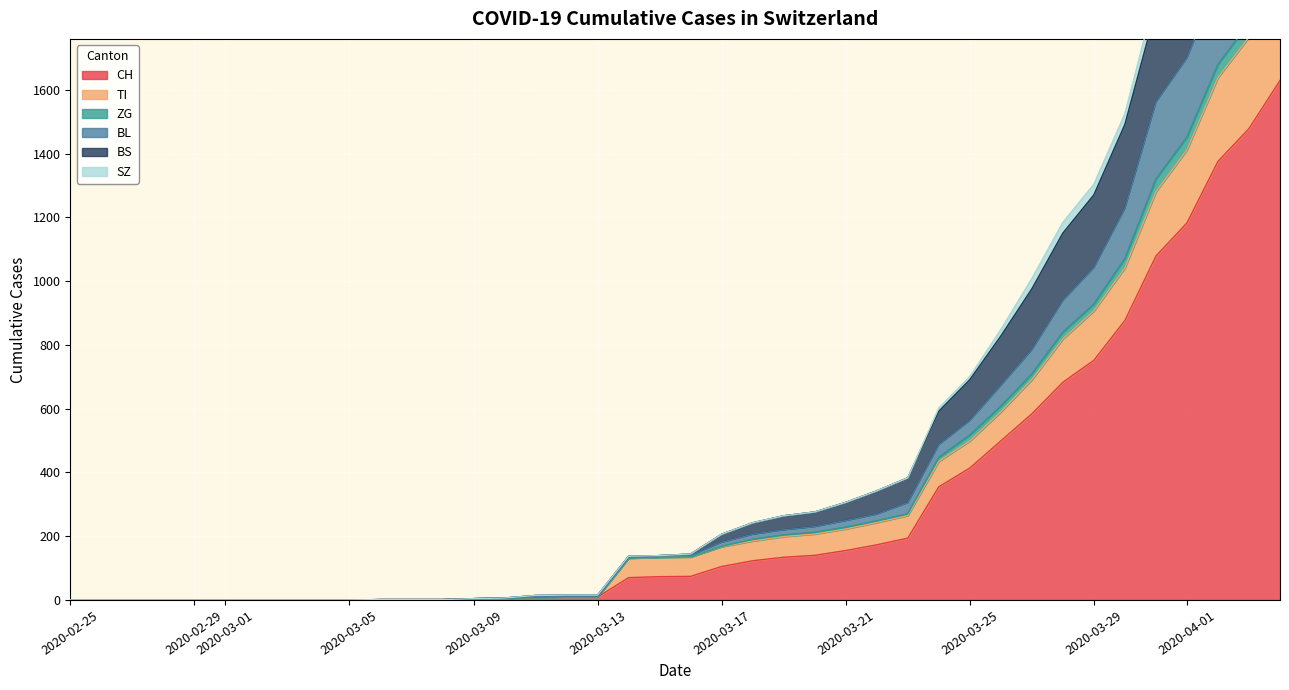

True or false: ZG and CH intersect in this chart.

False